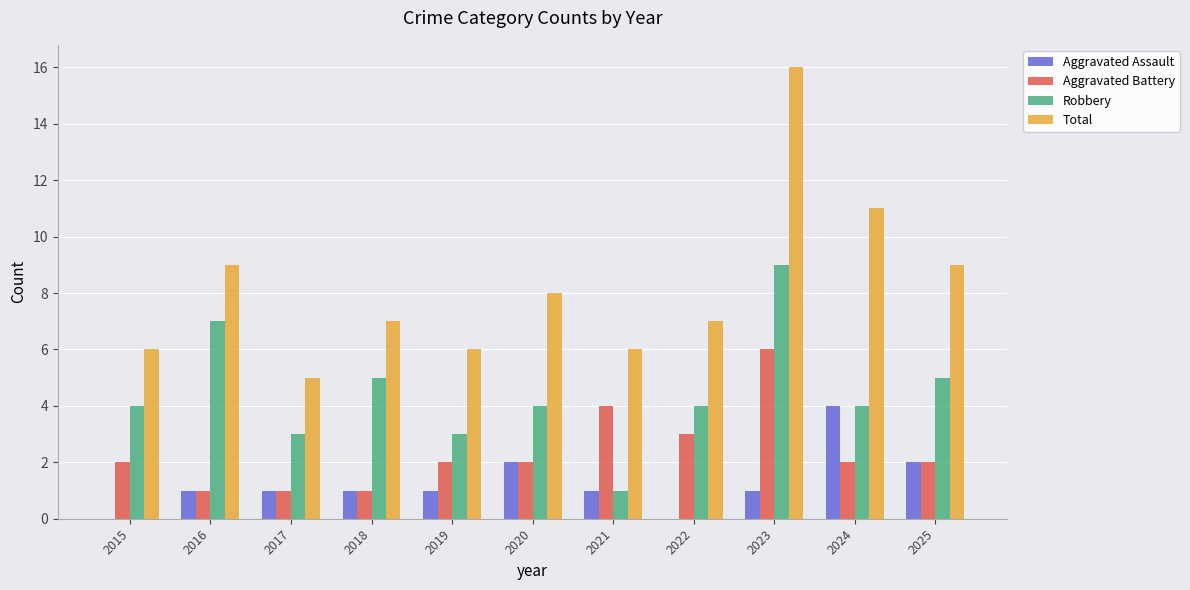

Is it true that Total equals 5 at 2025?

False